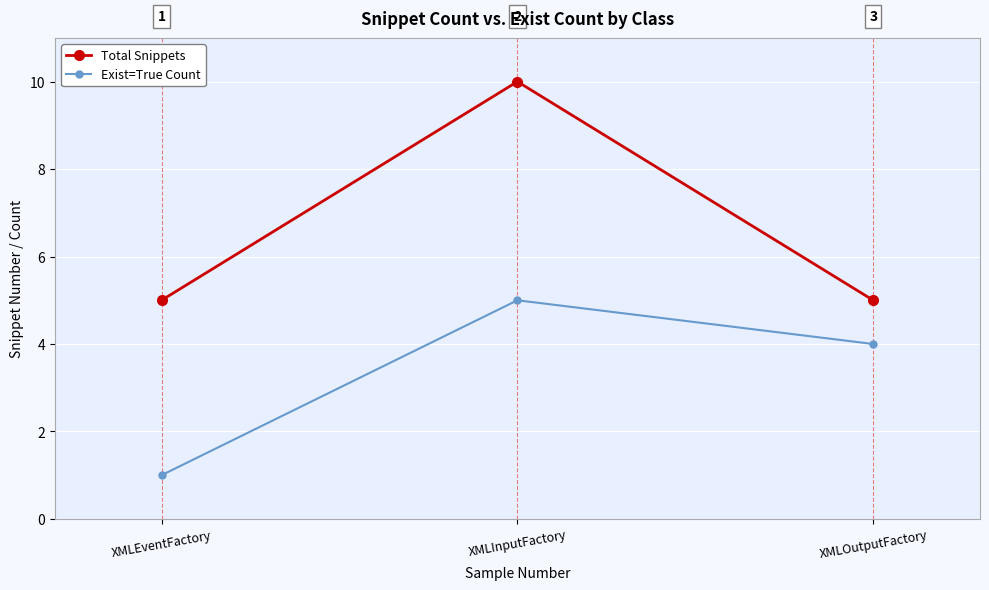

Reading left to right, extract all data points from this chart.

Total Snippets: 5	10	5
Exist=True Count: 1	5	4